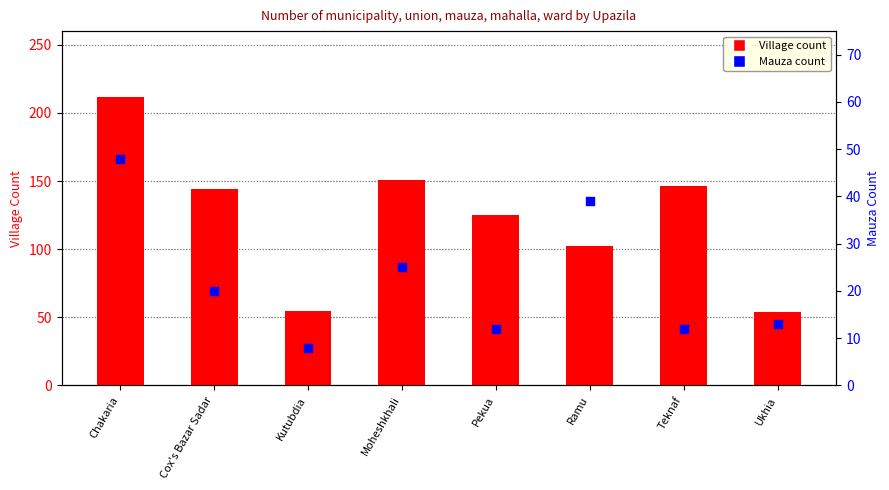

Which series has the widest spread of Y values?

Village count